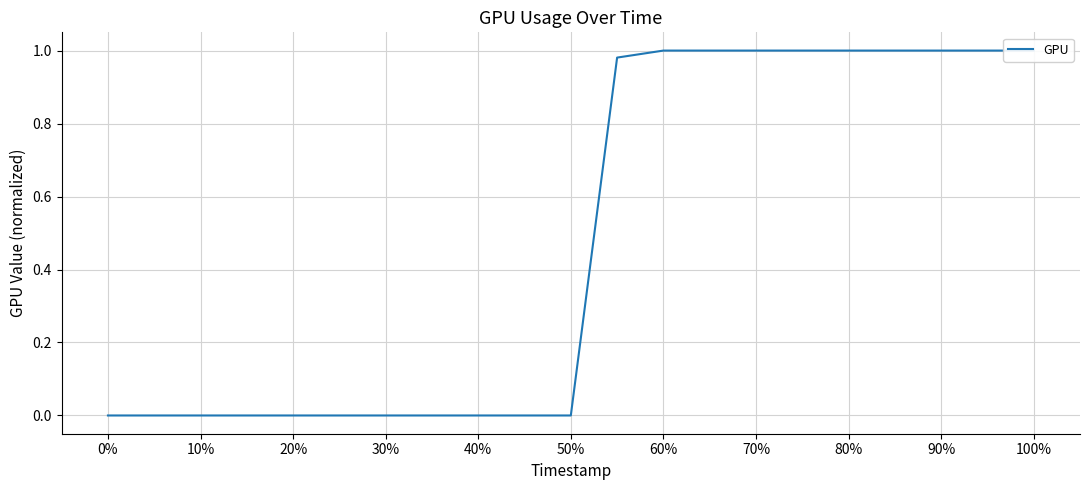

True or false: the data has more than 1 interior local peaks.

False